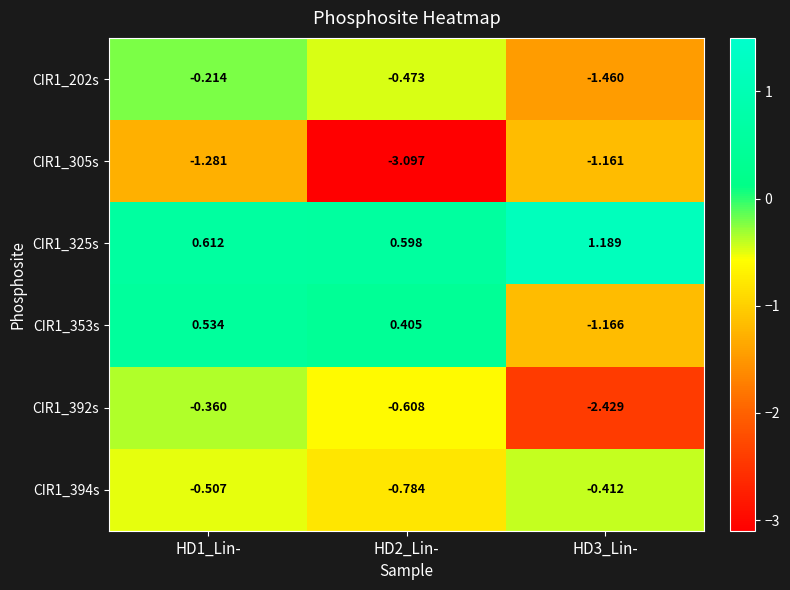

List the series in order of their peak value, lowest first.

CIR1_305s, CIR1_394s, CIR1_392s, CIR1_202s, CIR1_353s, CIR1_325s